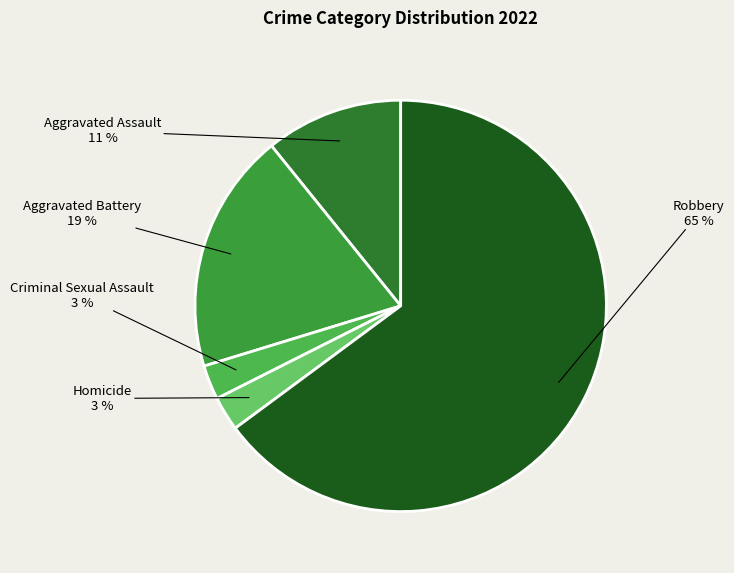

Combined, do Robbery and Aggravated Battery account for over 50%?

Yes